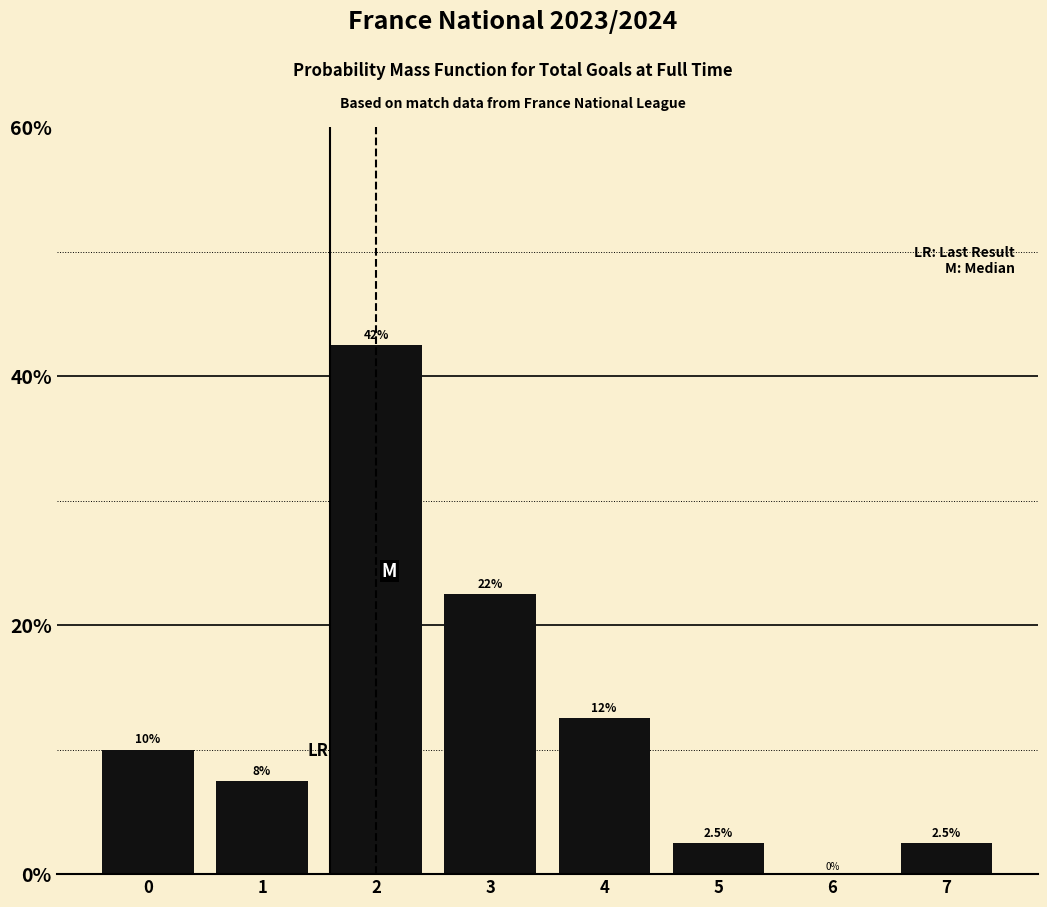

Reading right to left, transcribe all the data shown in this chart.

7=2.5	6=0.0	5=2.5	4=12.5	3=22.5	2=42.5	1=7.5	0=10.0